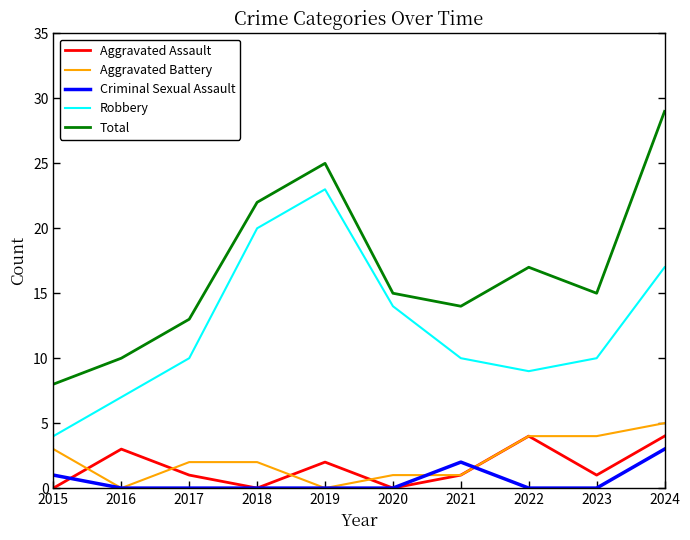

Does the chart display data point markers on the line(s)?

No